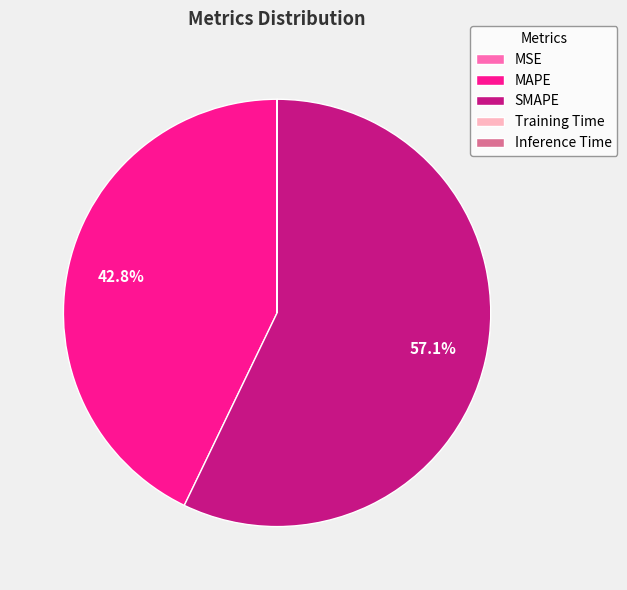

The SMAPE slice represents 57% of the pie. True or false?

True